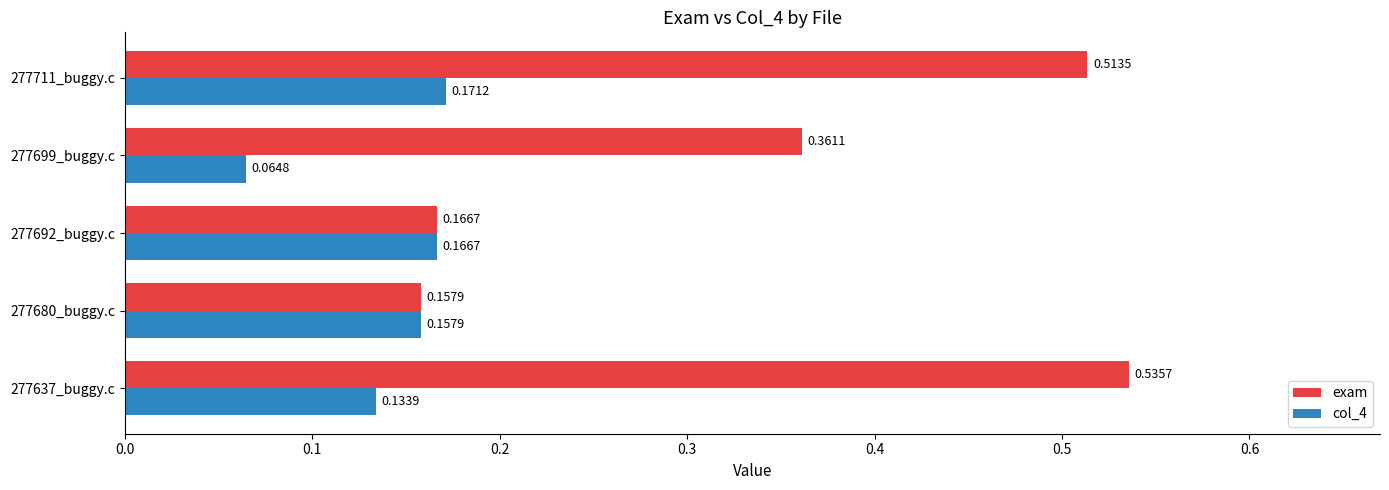

Rank the categories by exam value from lowest to highest.

277680_buggy.c, 277692_buggy.c, 277699_buggy.c, 277711_buggy.c, 277637_buggy.c